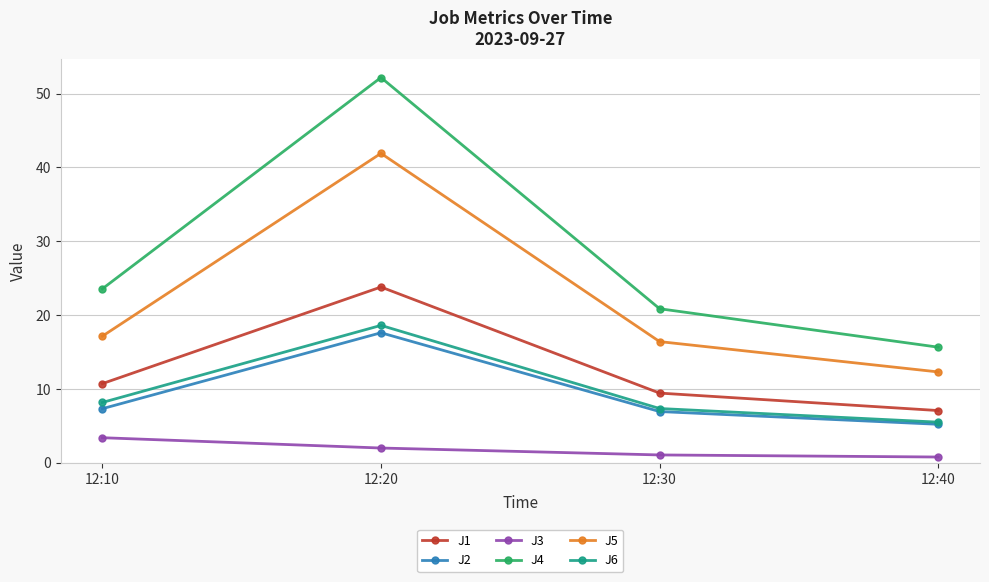

At which category is the sum across all series the highest?

12:20